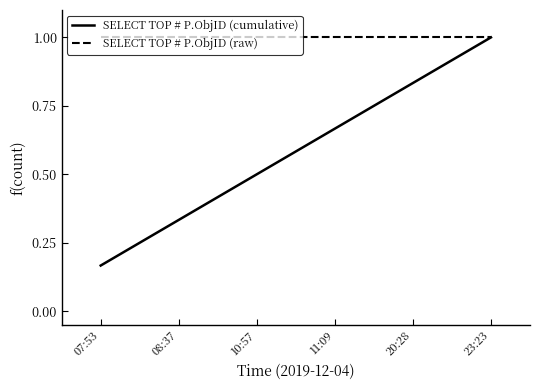

What is the total value across all series at 23:23?

2.0